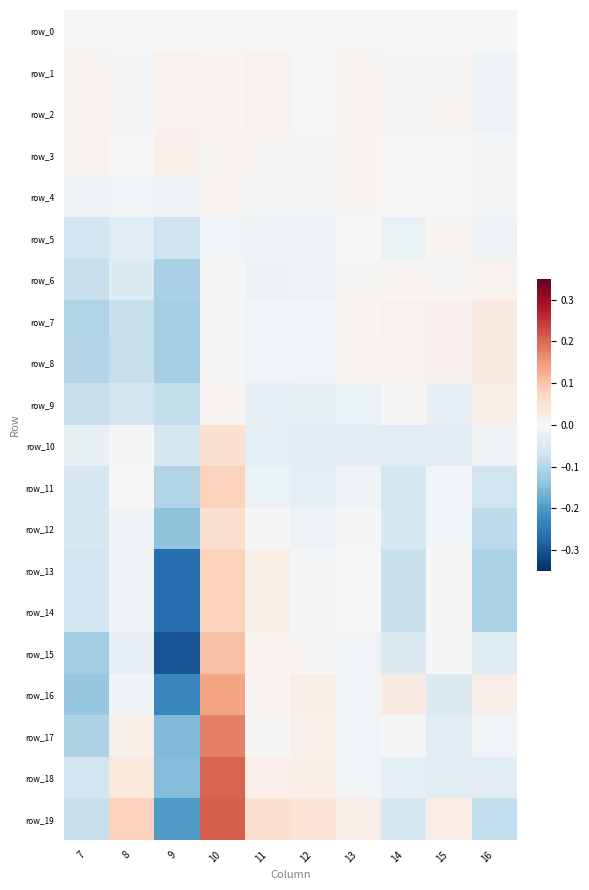

Which series changed the most between 7 and 8?

row_19